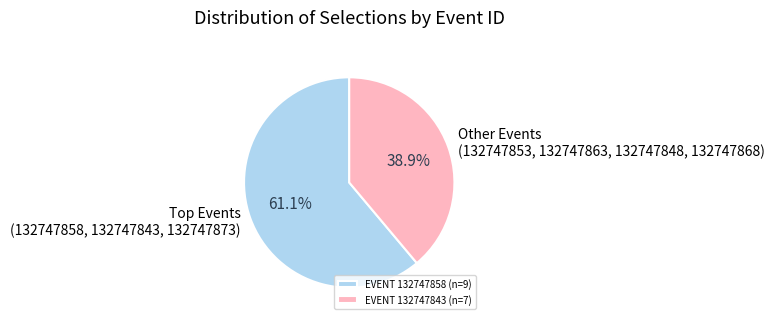

What percentage is NOT represented by Other Events (132747853, 132747863, 132747848, 132747868)?

61.1%